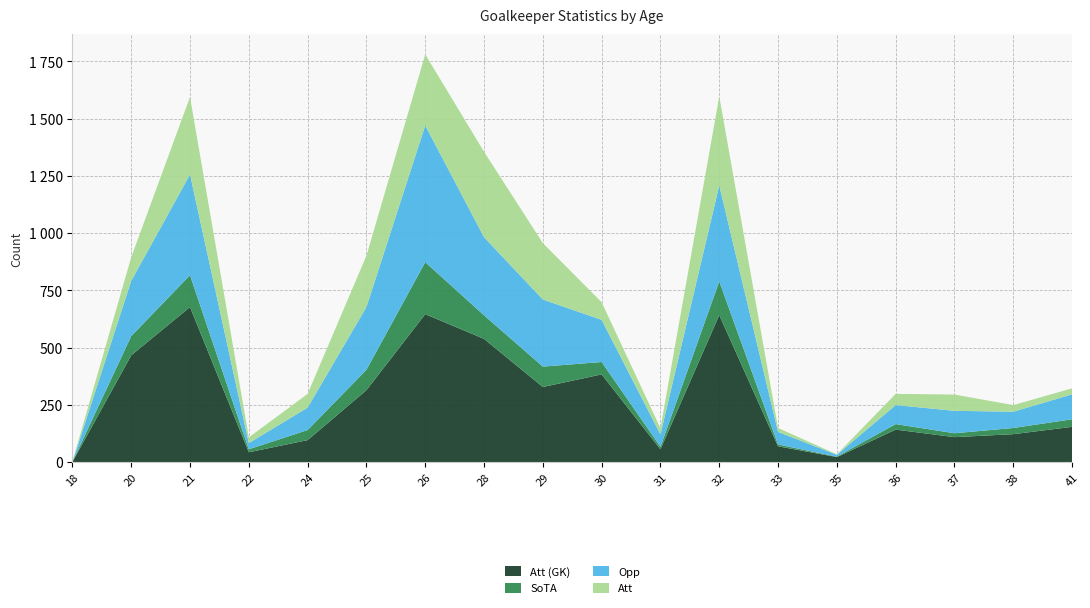

Reading left to right, list all the values displayed in this chart.

Att (GK): 1	466	677	43	96	314	646	538	328	383	56	642	69	22	142	109	122	154
SoTA: 0	84	139	13	44	89	227	103	89	54	11	147	8	2	24	17	27	33
Opp: 0	241	440	27	98	274	597	341	293	184	54	419	55	8	83	98	71	109
Att: 1	103	338	25	60	224	310	373	246	77	27	389	17	2	49	71	29	26